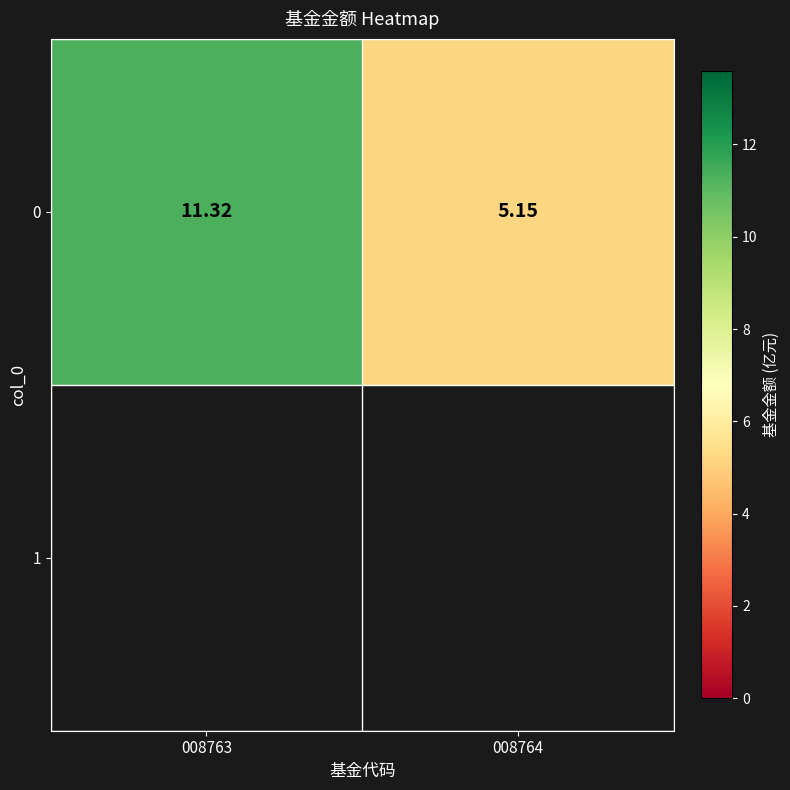

Reading left to right, extract all data points from this chart.

008763=11.3	008764=5.2